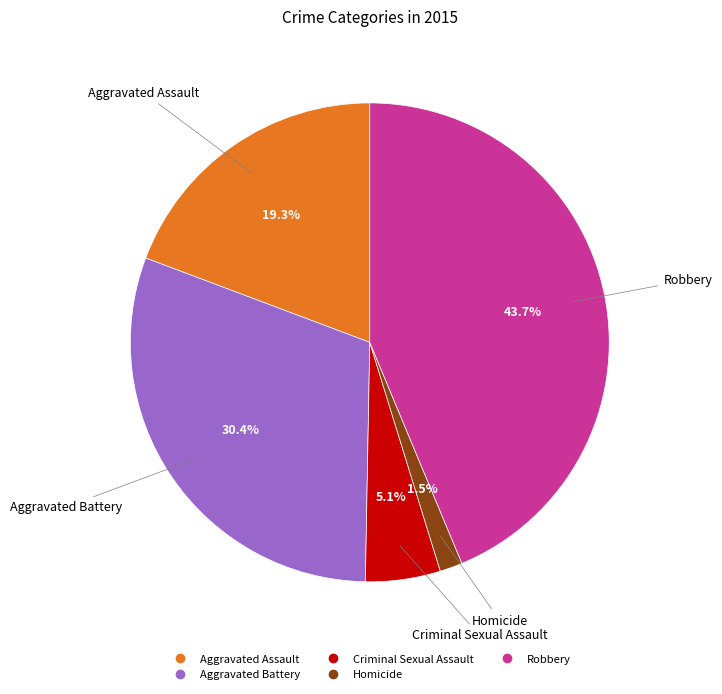

Rank the categories by value from highest to lowest.

Robbery, Aggravated Battery, Aggravated Assault, Criminal Sexual Assault, Homicide